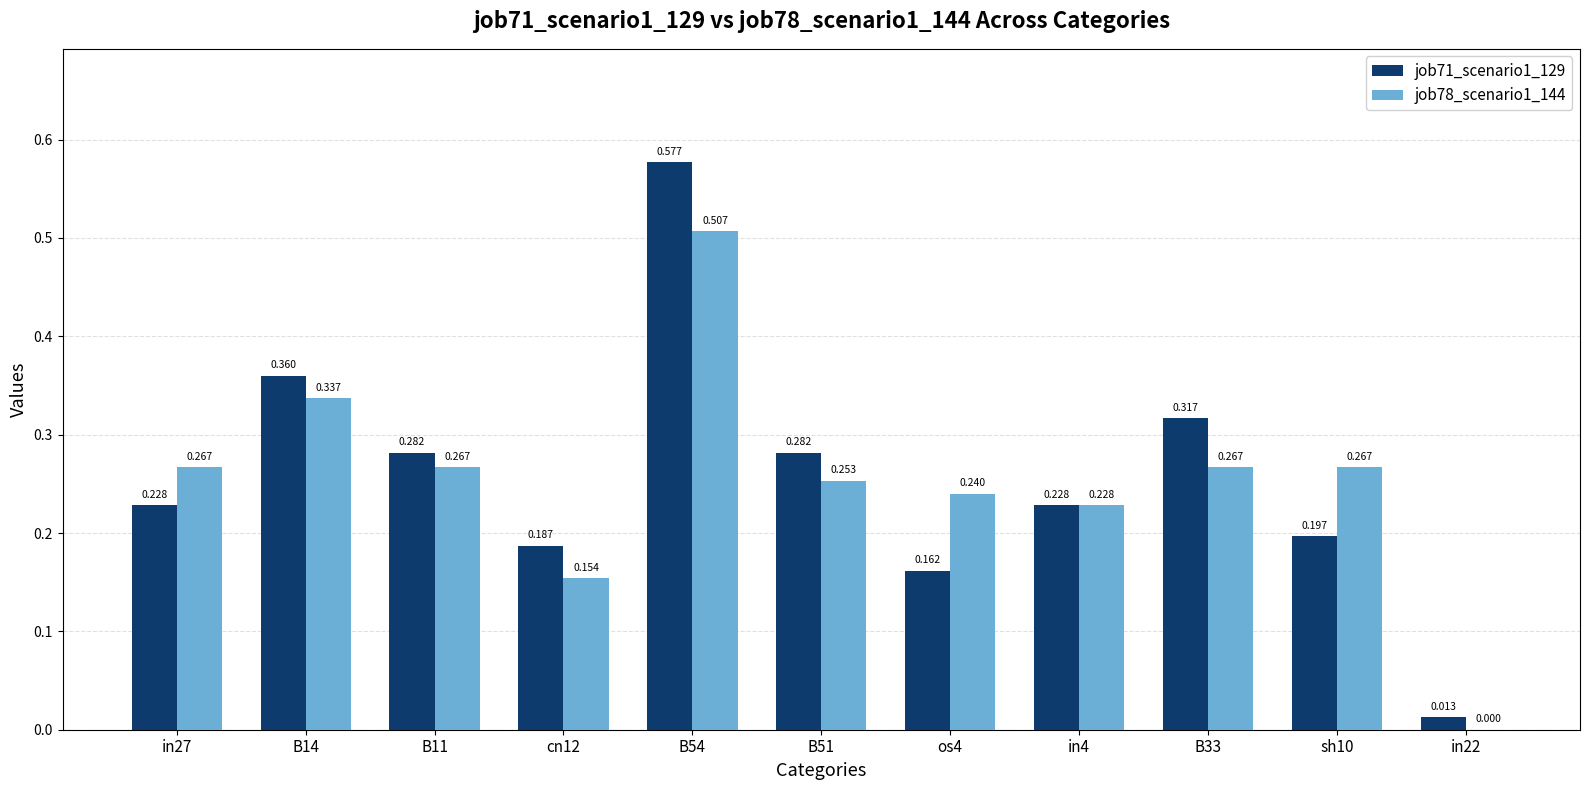

Is the value of job71_scenario1_129 at B11 greater than the value of job78_scenario1_144 at in22?

Yes